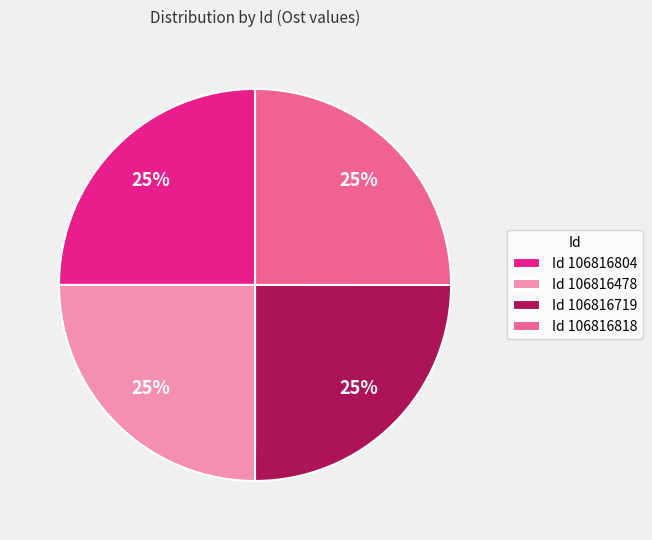

True or false: Id 106816804 accounts for 25% of the total.

True